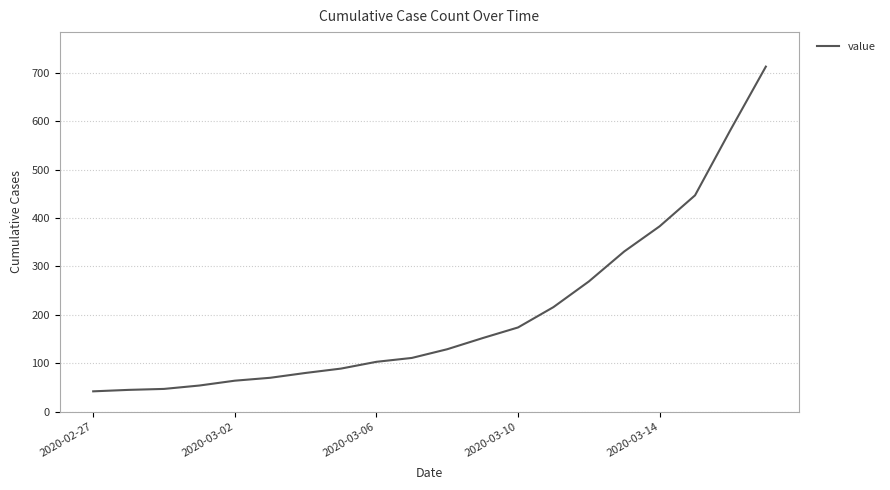

What is the difference between the maximum and minimum values?

671